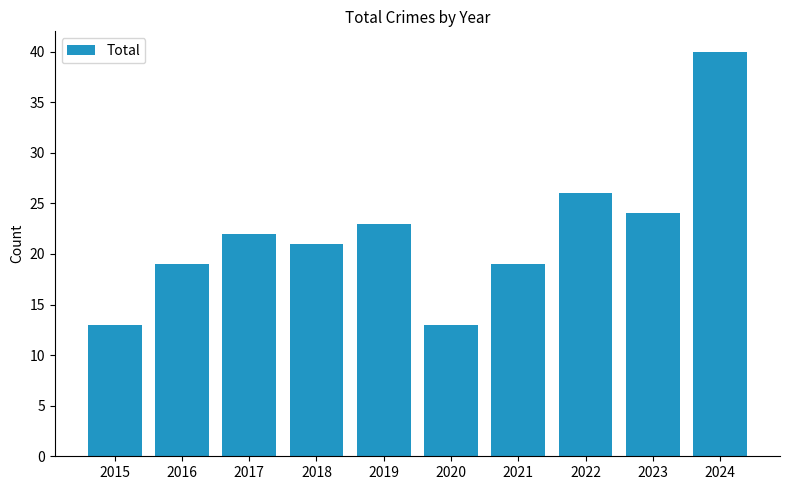

What is the ratio of the value at 2024 to the value at 2021?

2.1